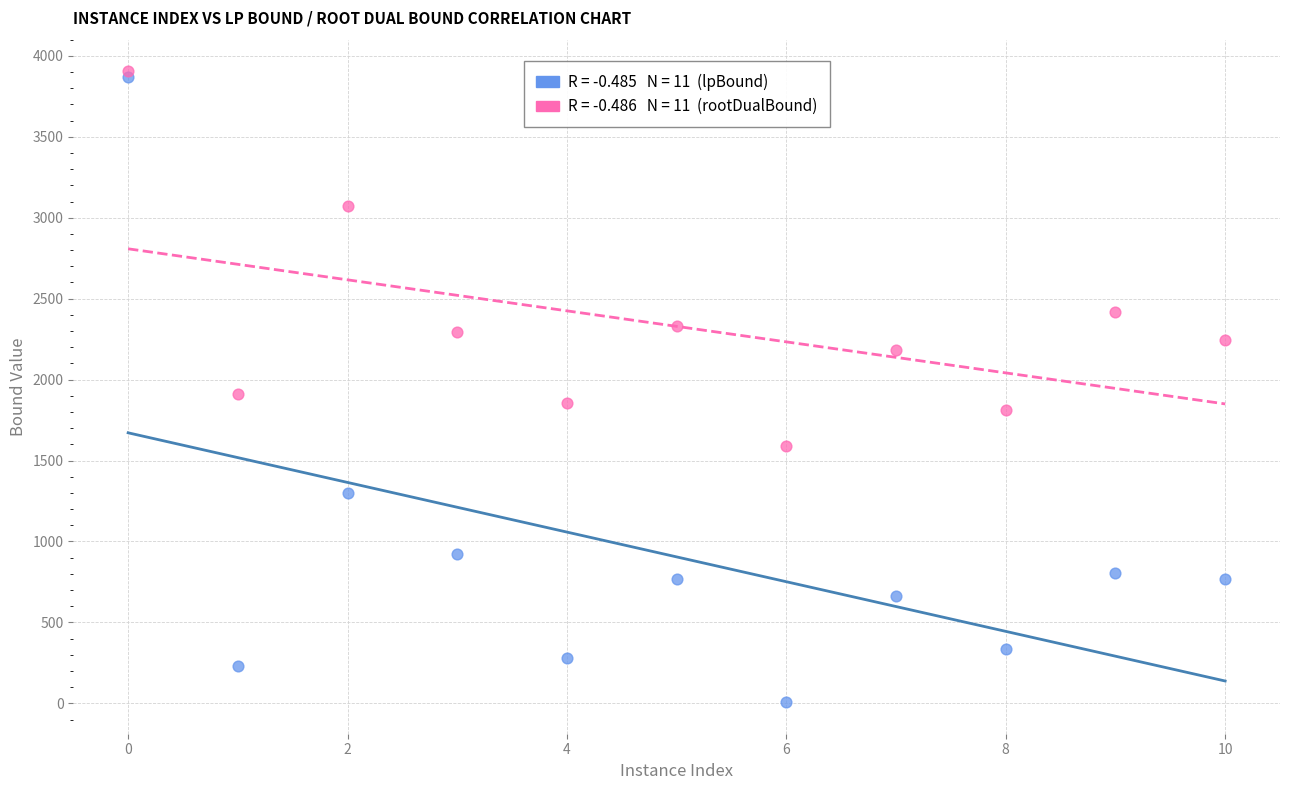

Across all series, what Y value is closest to 1956?

1911.4